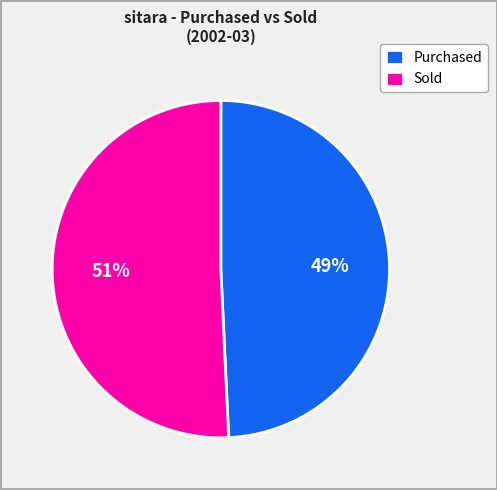

Which category has the biggest portion of the pie?

Sold